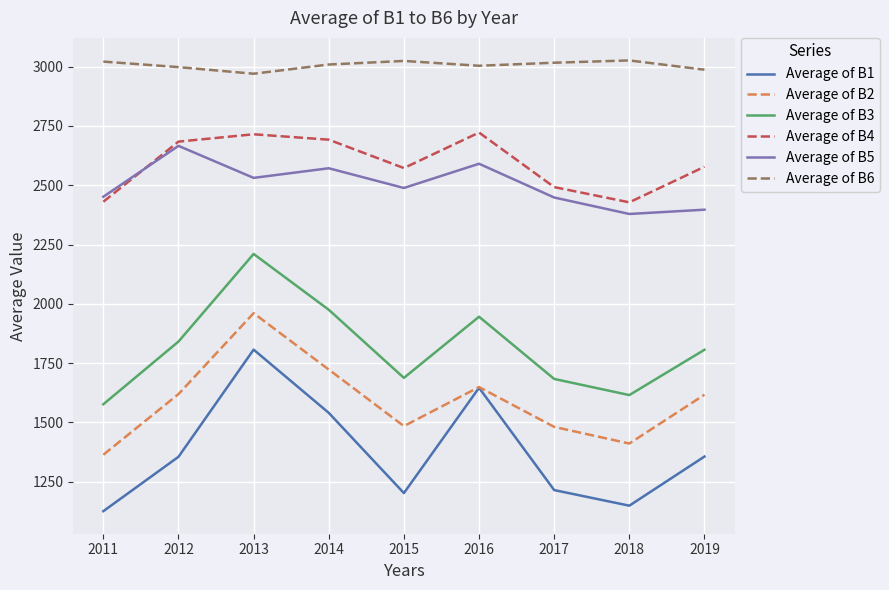

In Average of B4, how many points are higher than both neighbors (excluding endpoints)?

2